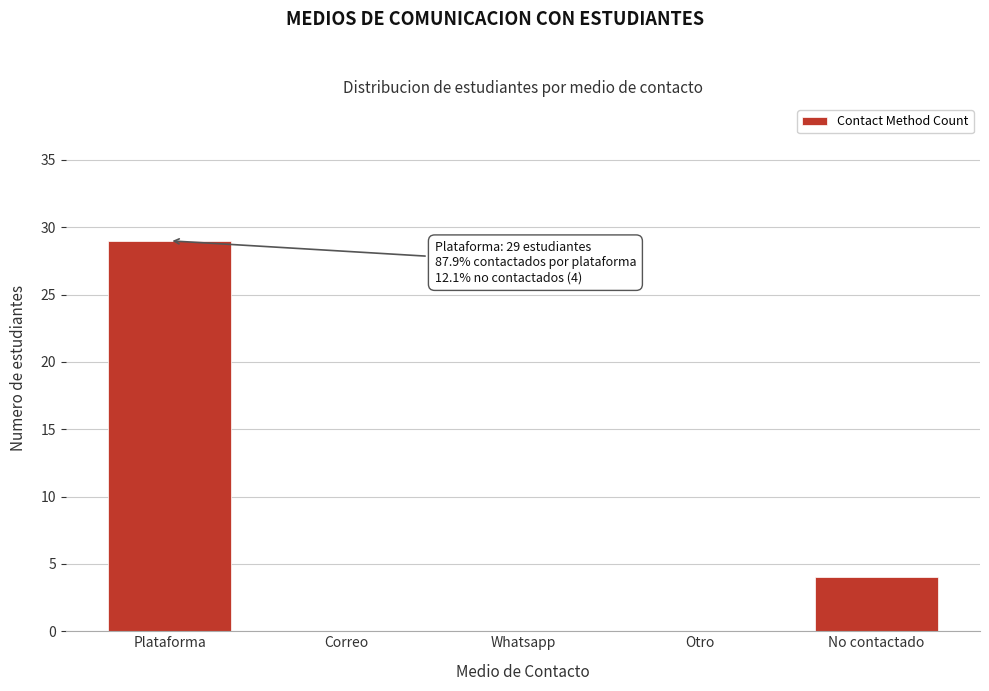

Reading right to left, what are all the values shown in this chart?

No contactado=4	Otro=0	Whatsapp=0	Correo=0	Plataforma=29